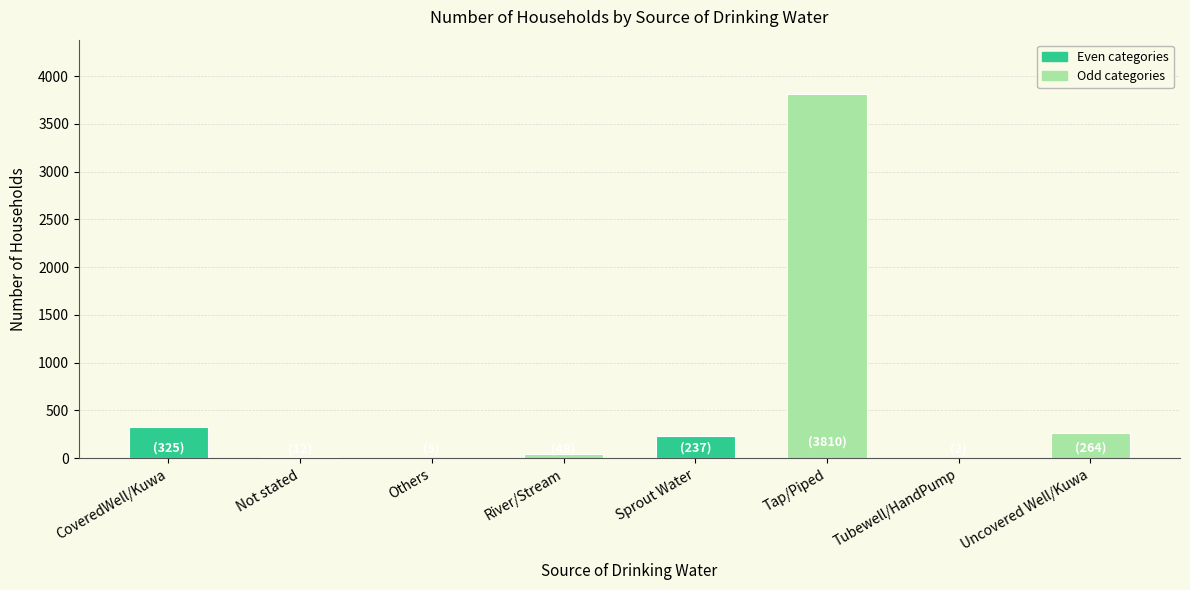

Which category has the highest value across all series?

Tap/Piped